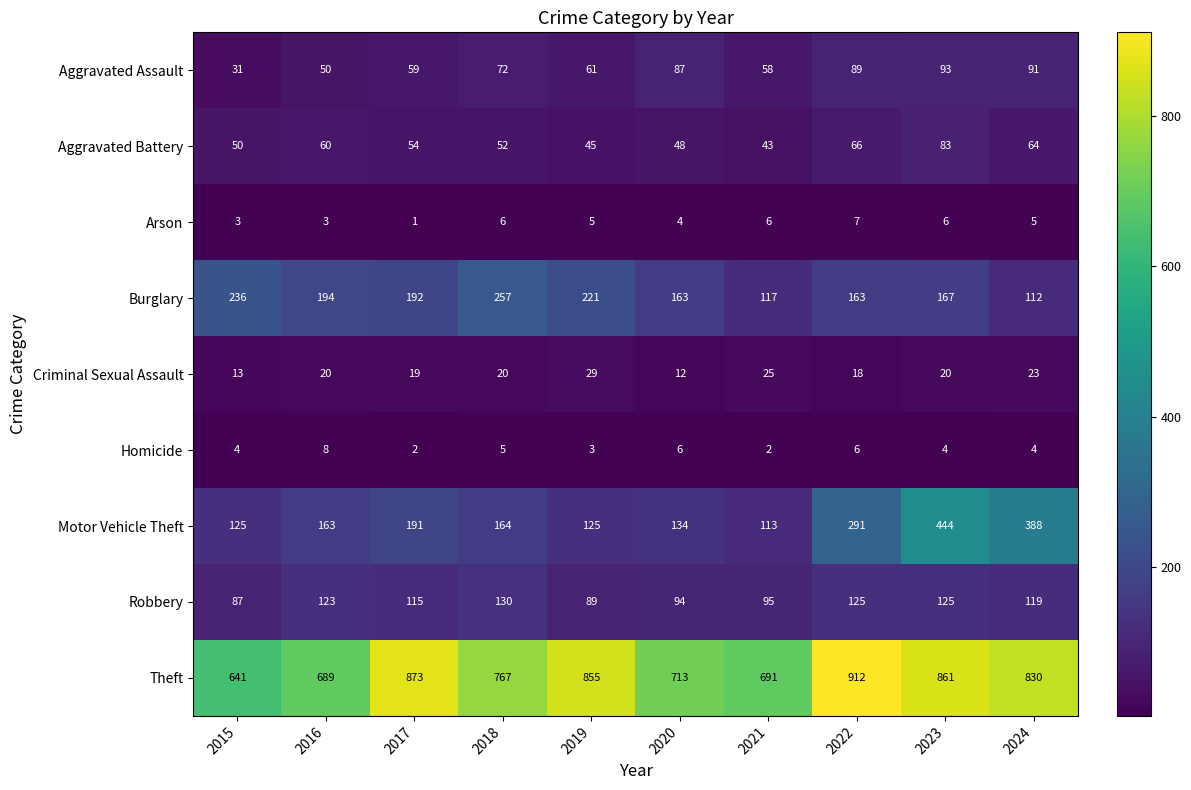

What is the spread (max minus min) of values at 2020?

709